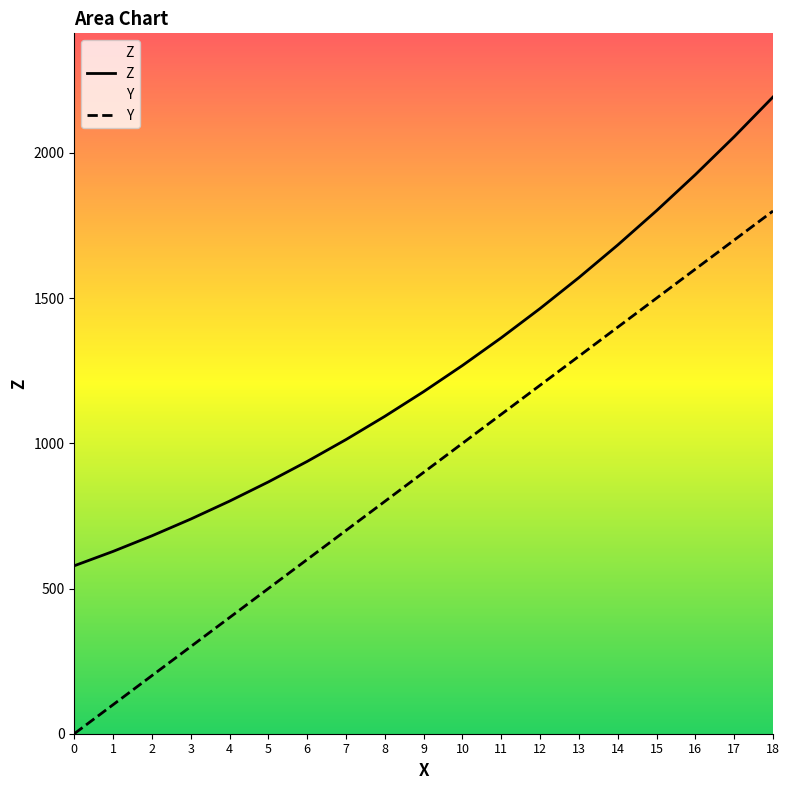

Reading left to right, transcribe all the data shown in this chart.

Z: 0=578.4	1=627.9	2=681.5	3=739.2	4=801.0	5=867.1	6=937.7	7=1013.0	8=1093.0	9=1178.0	10=1268.1	11=1363.5	12=1464.4	13=1570.8	14=1683.0	15=1801.1	16=1925.4	17=2055.8	18=2192.7
Y: 0=0.0	1=100.0	2=200.0	3=300.0	4=400.0	5=500.0	6=600.0	7=700.0	8=800.0	9=900.0	10=1000.0	11=1100.0	12=1200.0	13=1300.0	14=1400.0	15=1500.0	16=1600.0	17=1700.0	18=1800.0